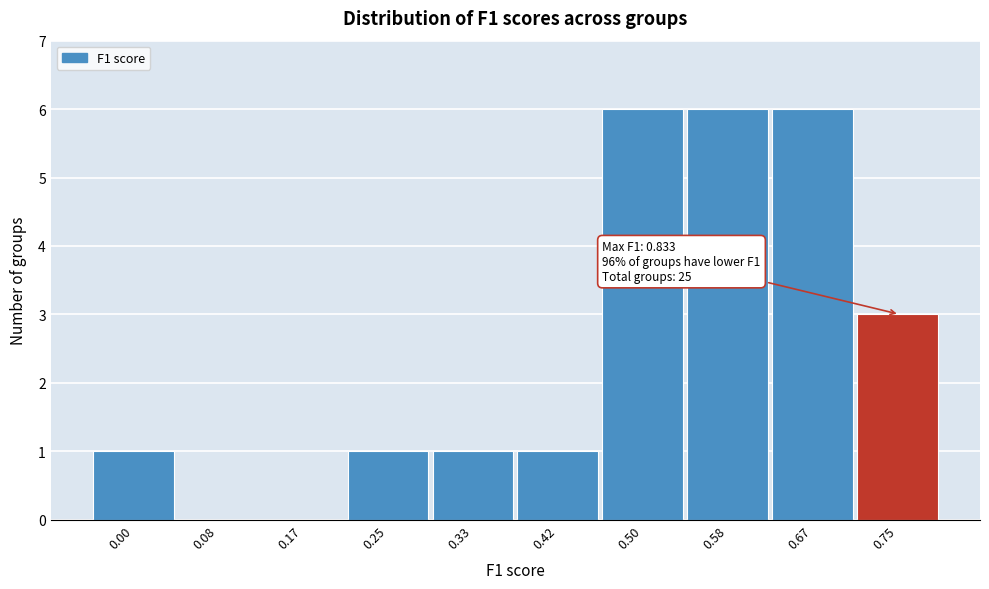

Reading left to right, what are all the values shown in this chart?

0.00=1	0.08=0	0.17=0	0.25=1	0.33=1	0.42=1	0.50=6	0.58=6	0.67=6	0.75=3